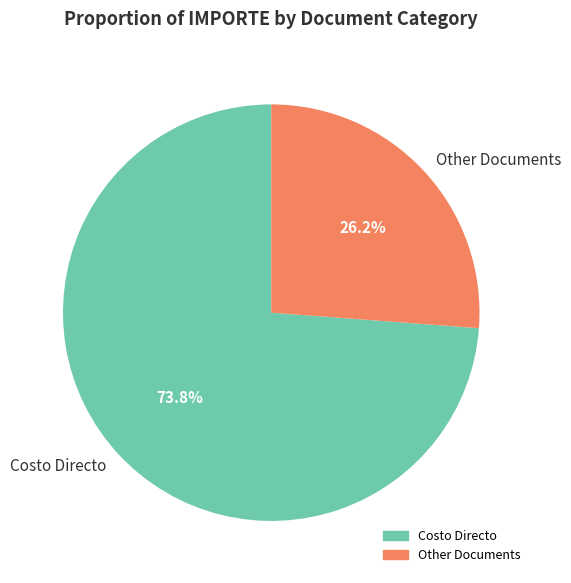

Does any single category account for the majority?

Yes